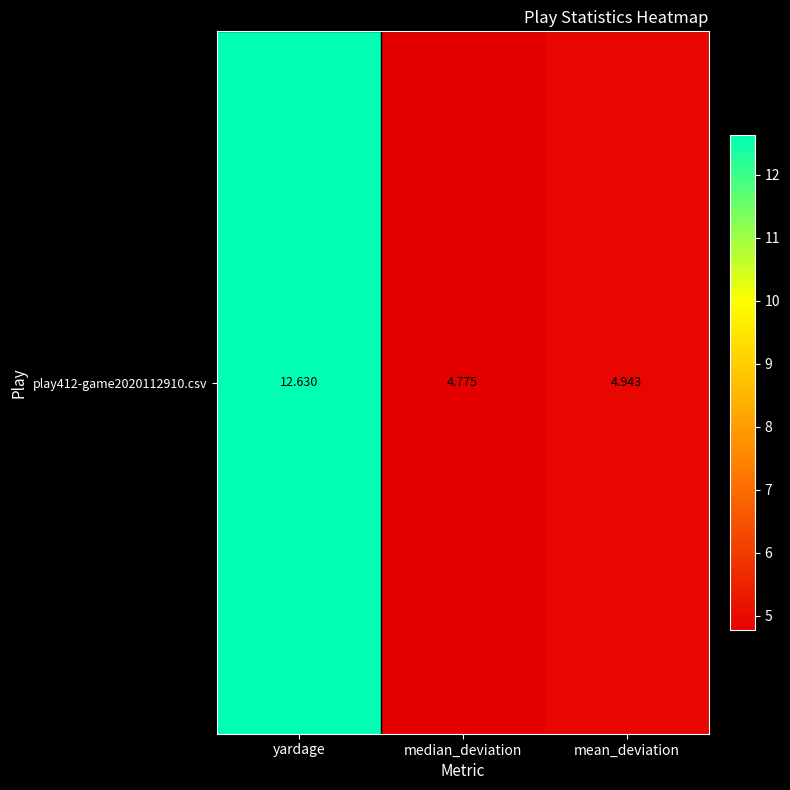

Is it true that the value at yardage is 12.6?

True